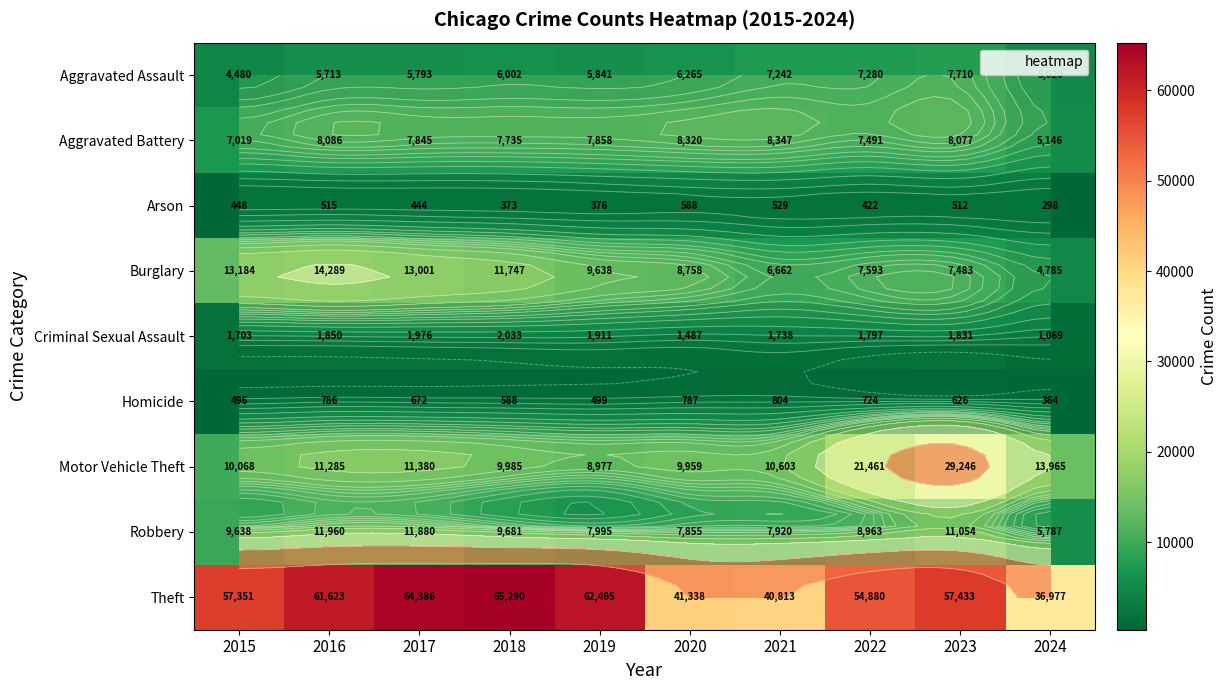

Which series has the largest total across all categories?

Theft